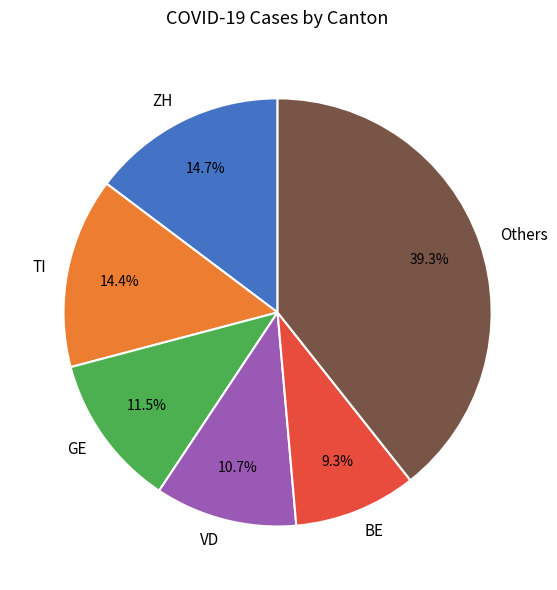

Between BE and GE, which is larger?

GE